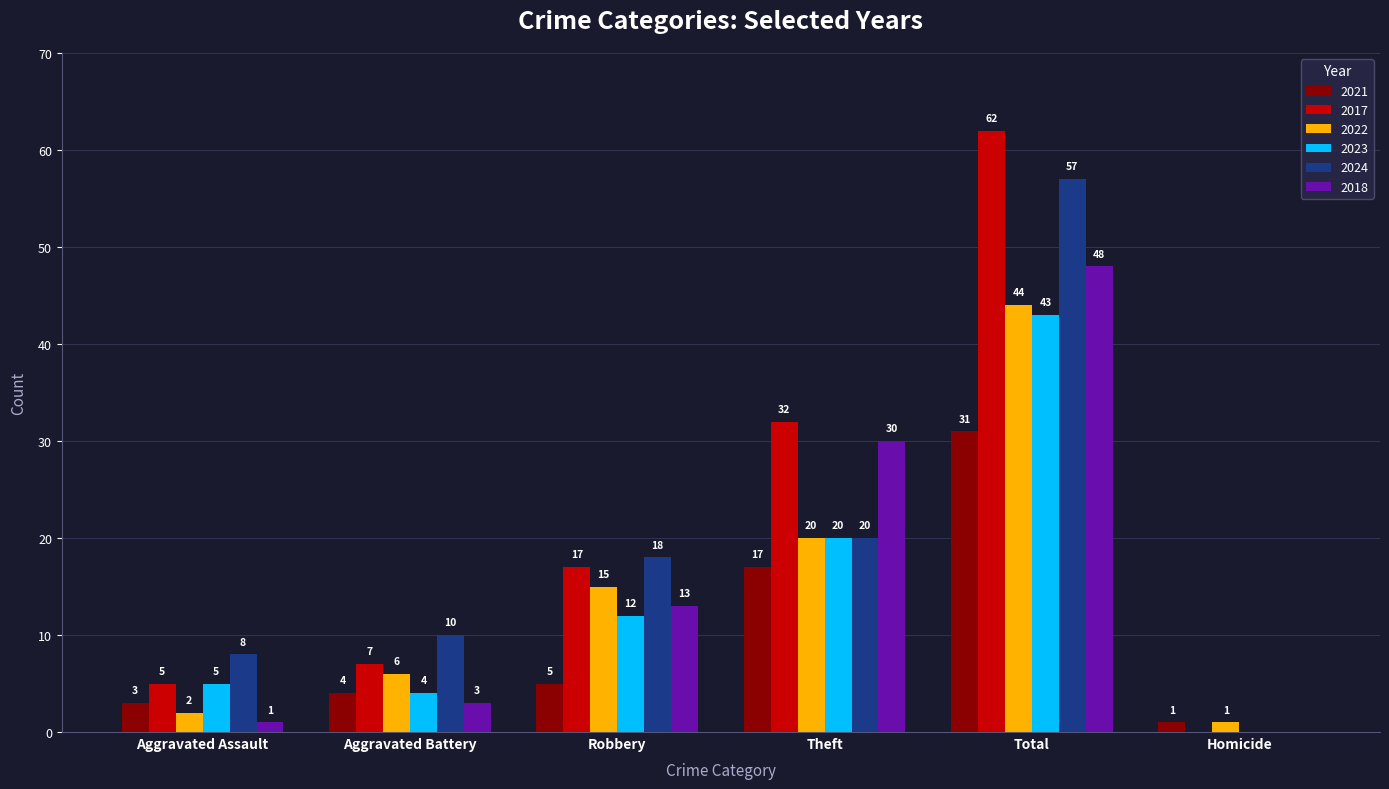

What is the sum of the 2022 values at Aggravated Assault and Robbery?

17